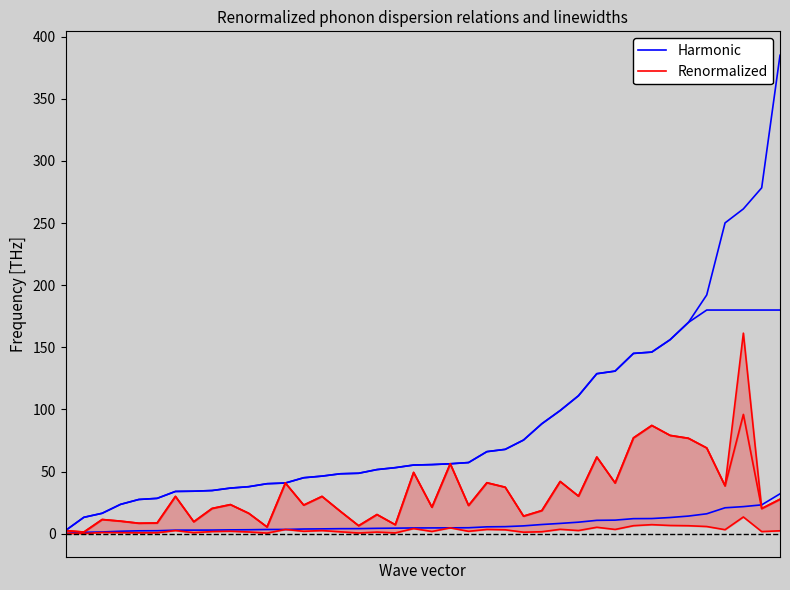

Is it true that Harmonic equals 378.1 at 36?

False